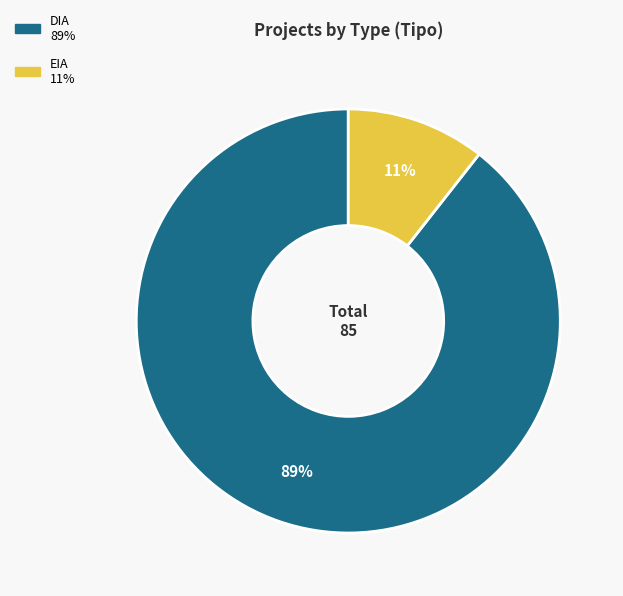

Which has a higher value, DIA or EIA?

DIA